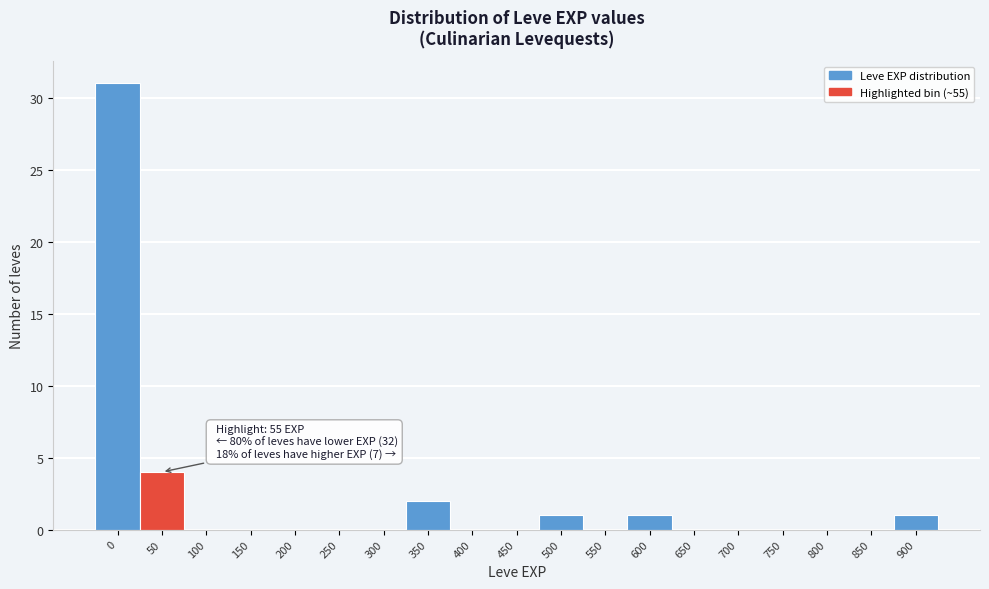

Reading left to right, what are all the values shown in this chart?

0=31	50=4	100=0	150=0	200=0	250=0	300=0	350=2	400=0	450=0	500=1	550=0	600=1	650=0	700=0	750=0	800=0	850=0	900=1